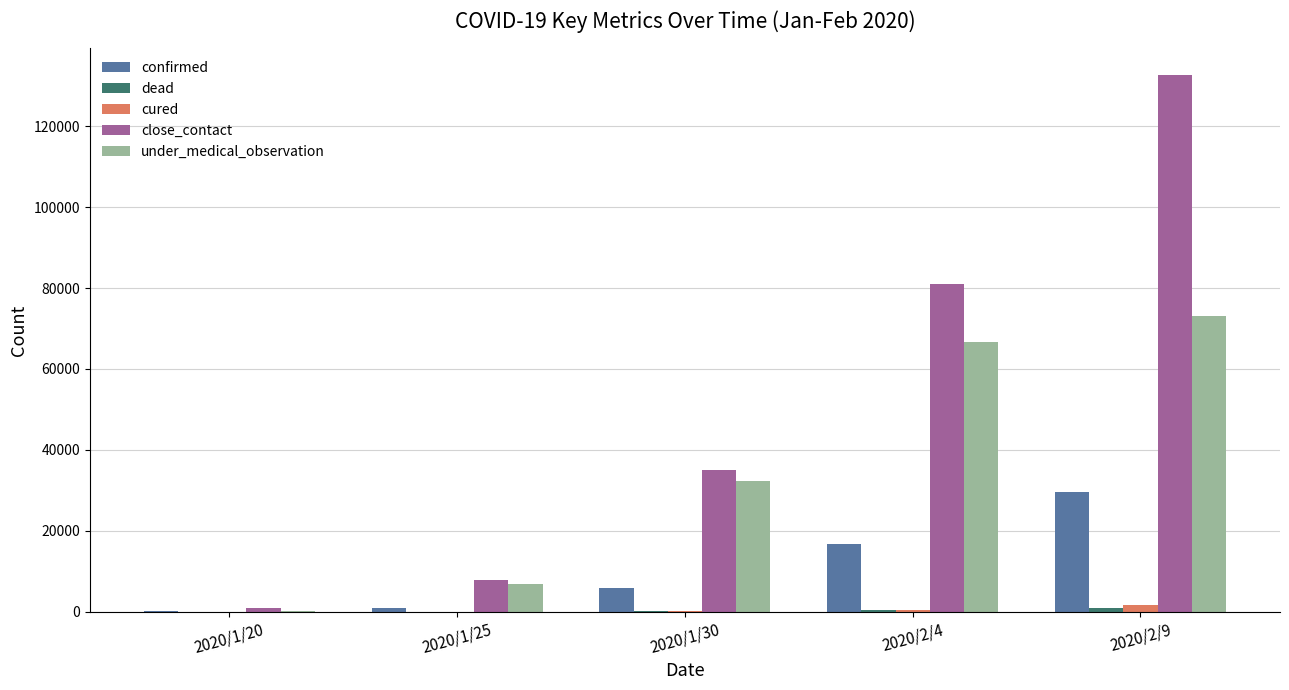

Which series has the largest total across all categories?

close_contact